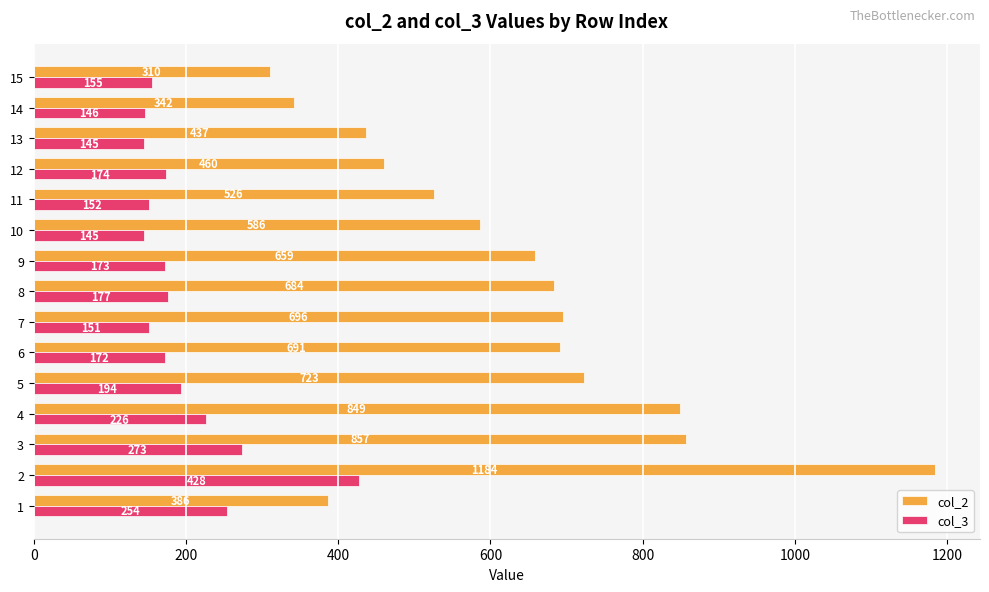

Rank the series by their average value, from lowest to highest.

col_3, col_2